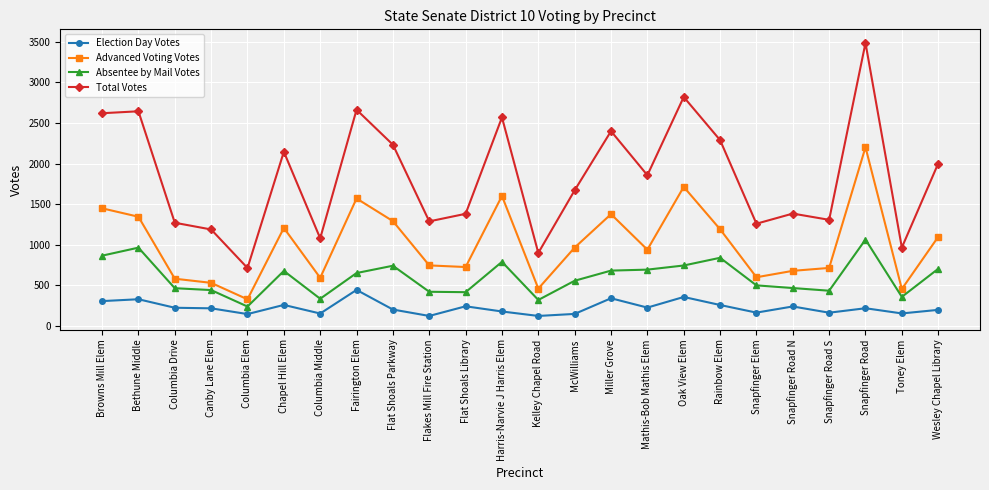

The Advanced Voting Votes series shows 1600 at Harris-Narvie J Harris Elem. True or false?

True